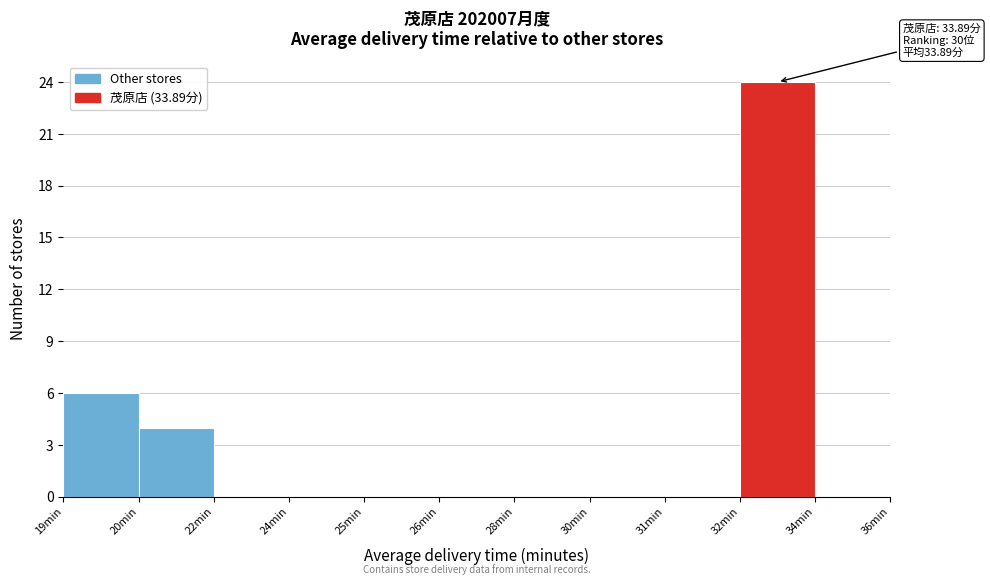

Reading left to right, transcribe all the data shown in this chart.

19min=6	20min=4	22min=0	24min=0	25min=0	26min=0	28min=0	30min=0	31min=0	32min=24	34min=0